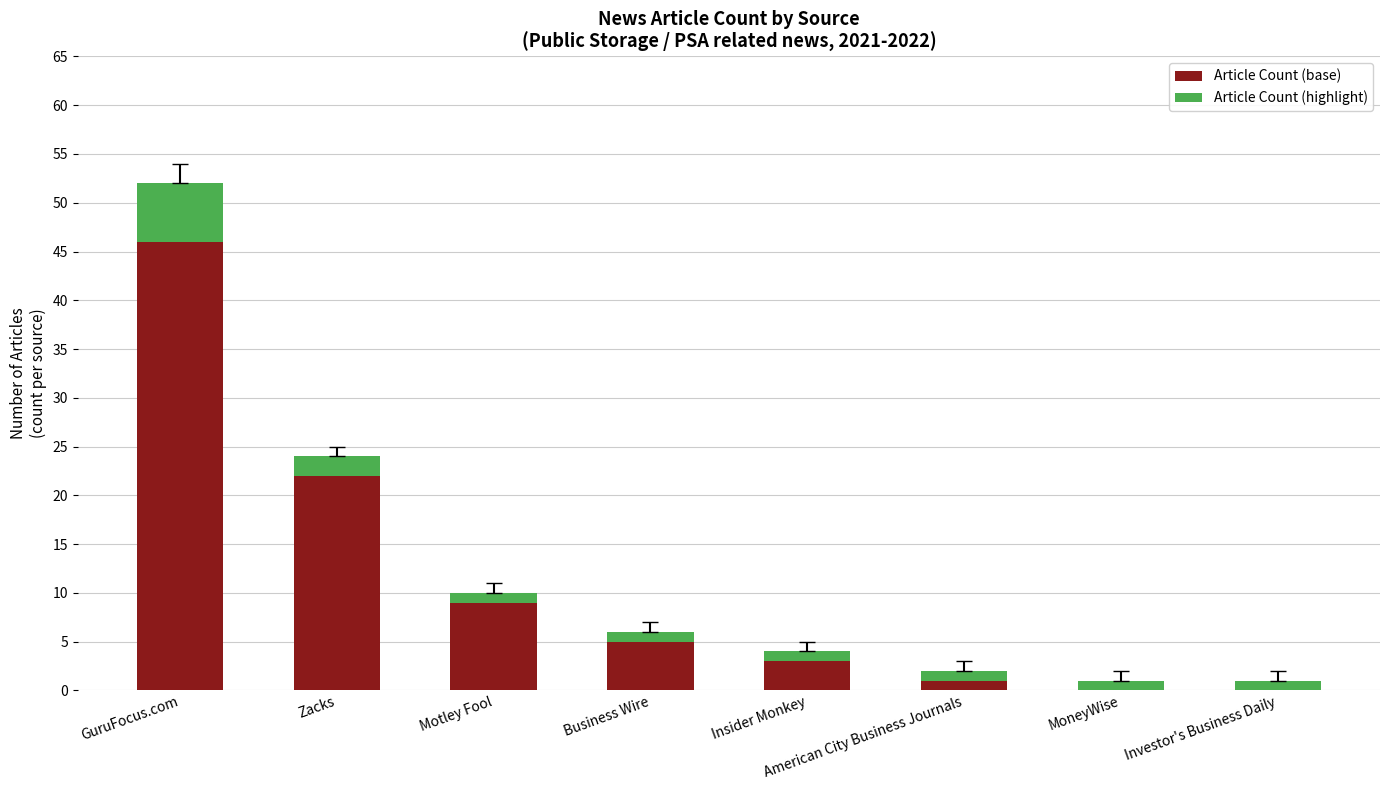

At which label does Article Count (base) reach its peak?

GuruFocus.com